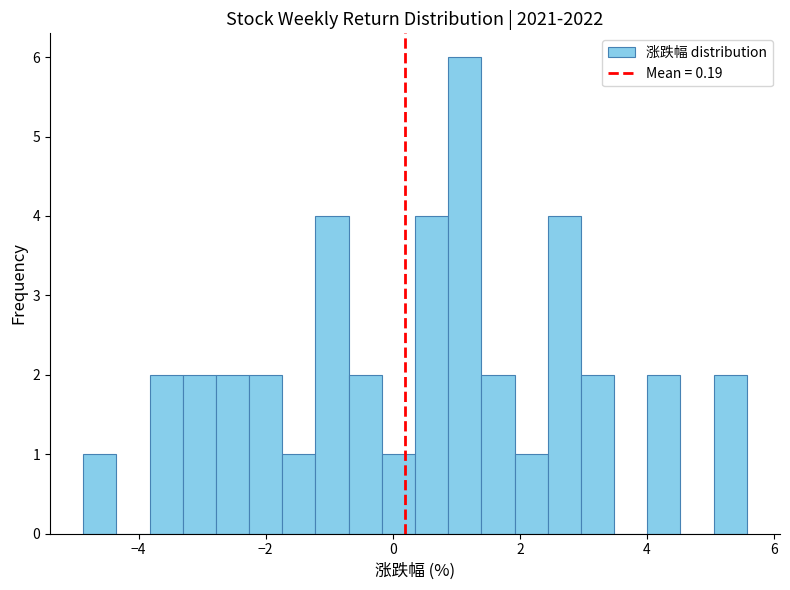

Around what value on the x-axis is the tallest bar? Give the approximate position of its centre, as read against the axis.

1.2